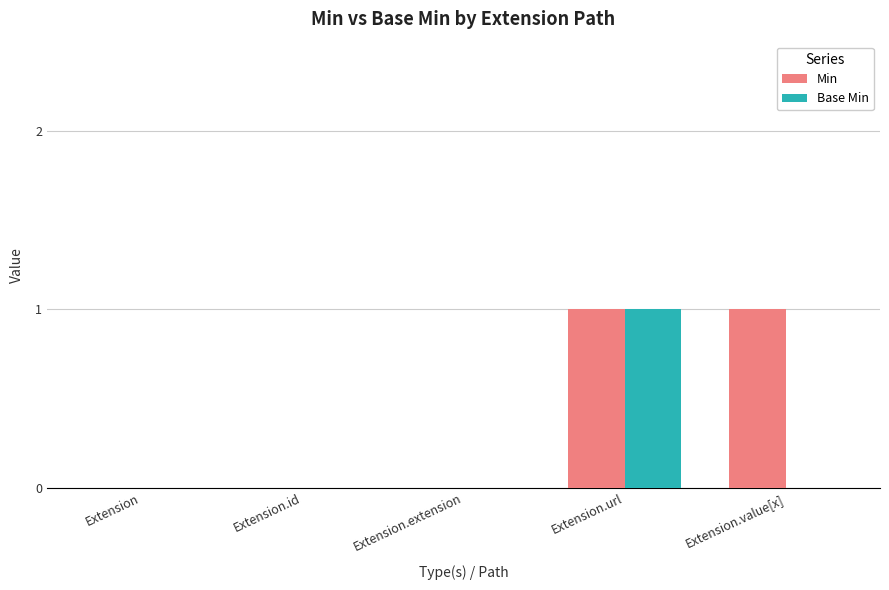

Count the number of categories in the chart.

5